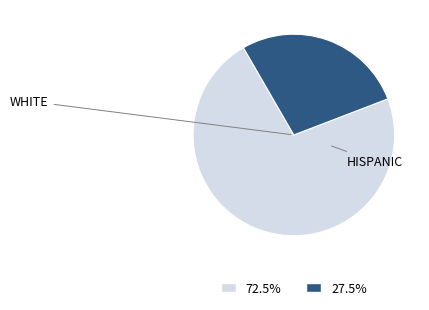

Is there a majority slice in this chart?

Yes